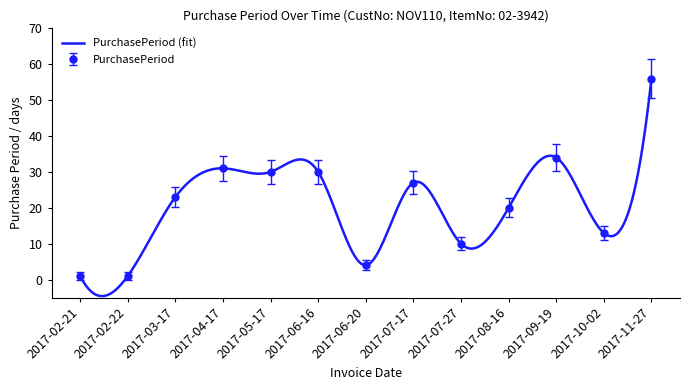

What is the maximum value shown in the chart?

56